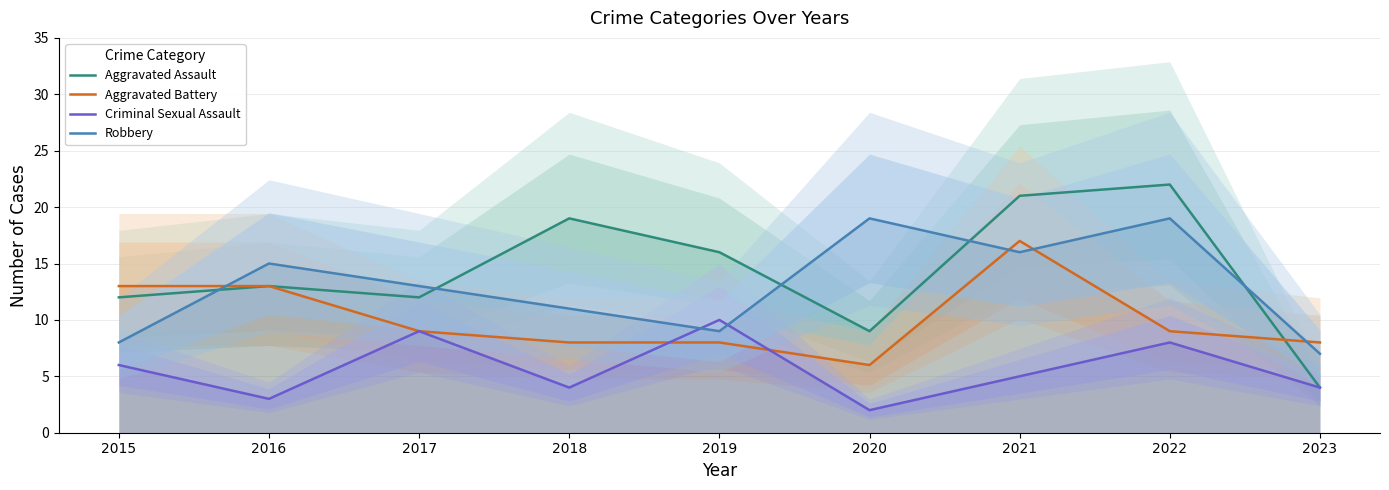

What is the difference between the second highest and minimum values in the Criminal Sexual Assault series?

7